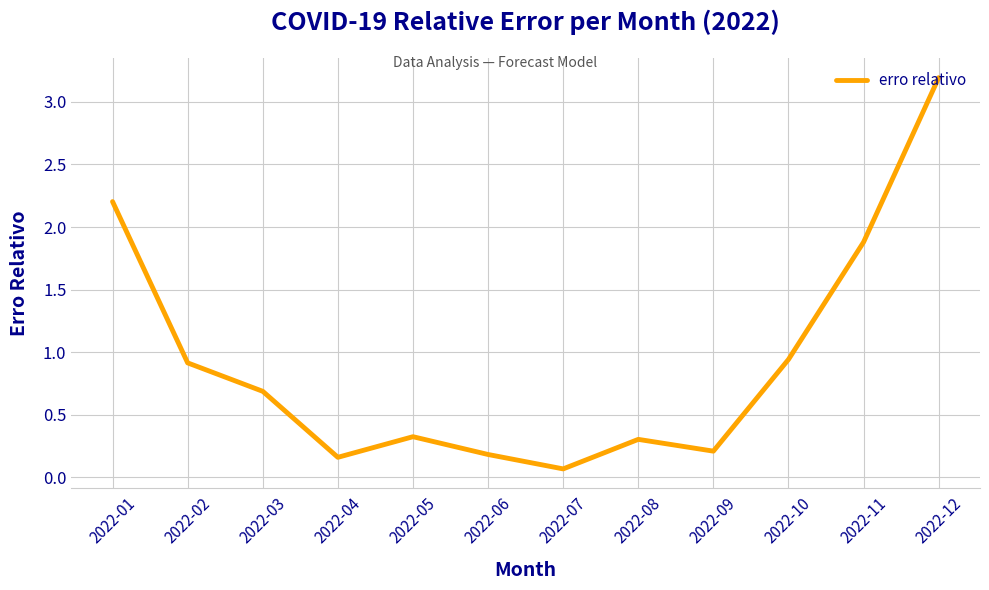

How many lines are shown in the chart?

1